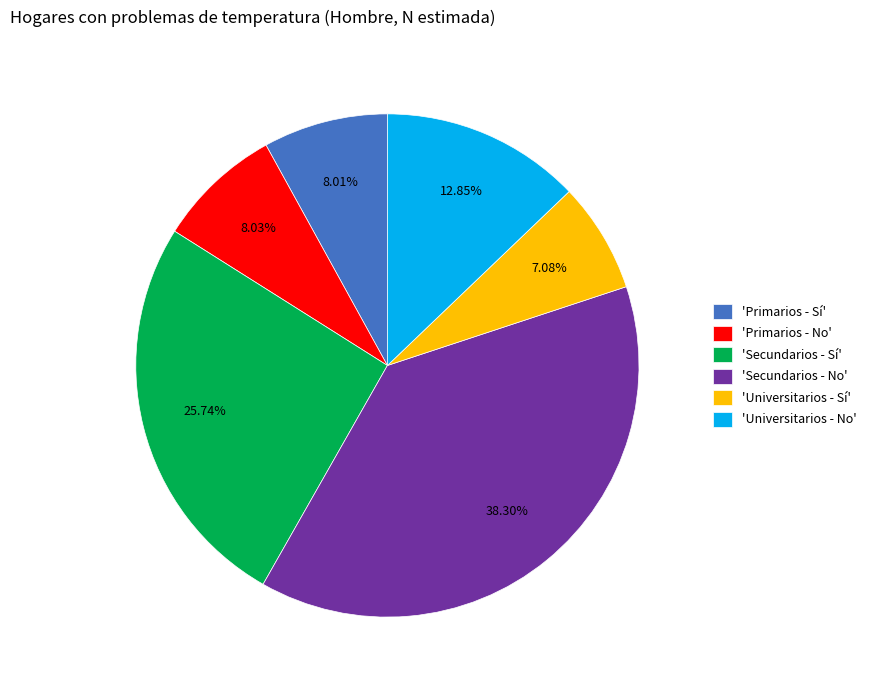

Which slice is the smallest?

'Universitarios - Sí'